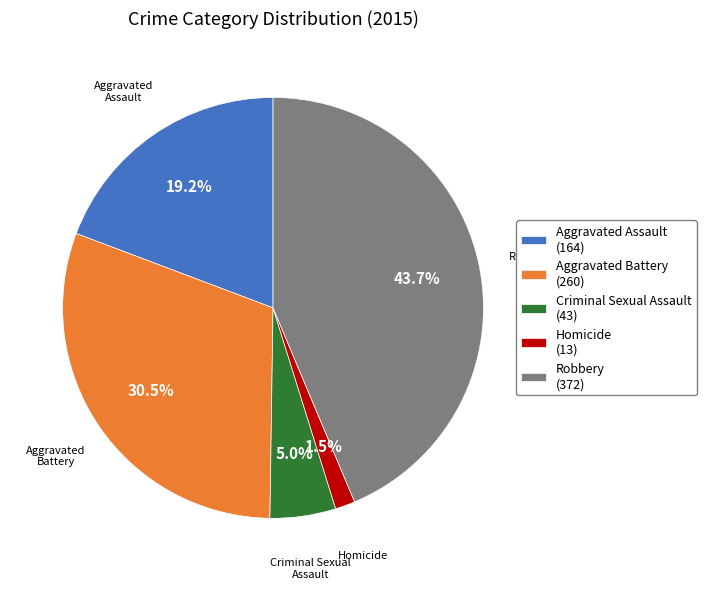

What portion of the pie excludes Aggravated Battery?

69.5%